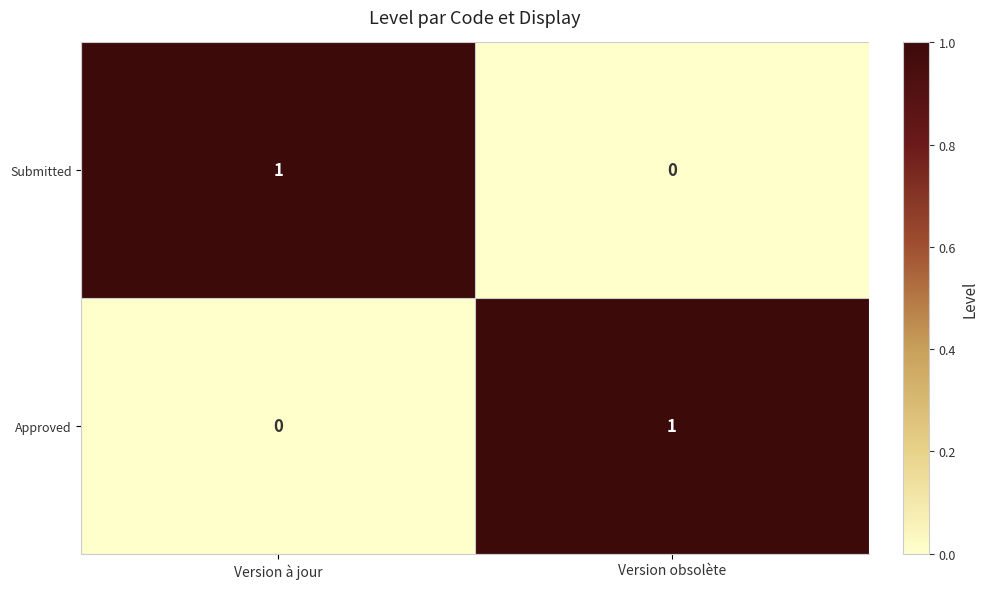

How many data points does each series have?

2